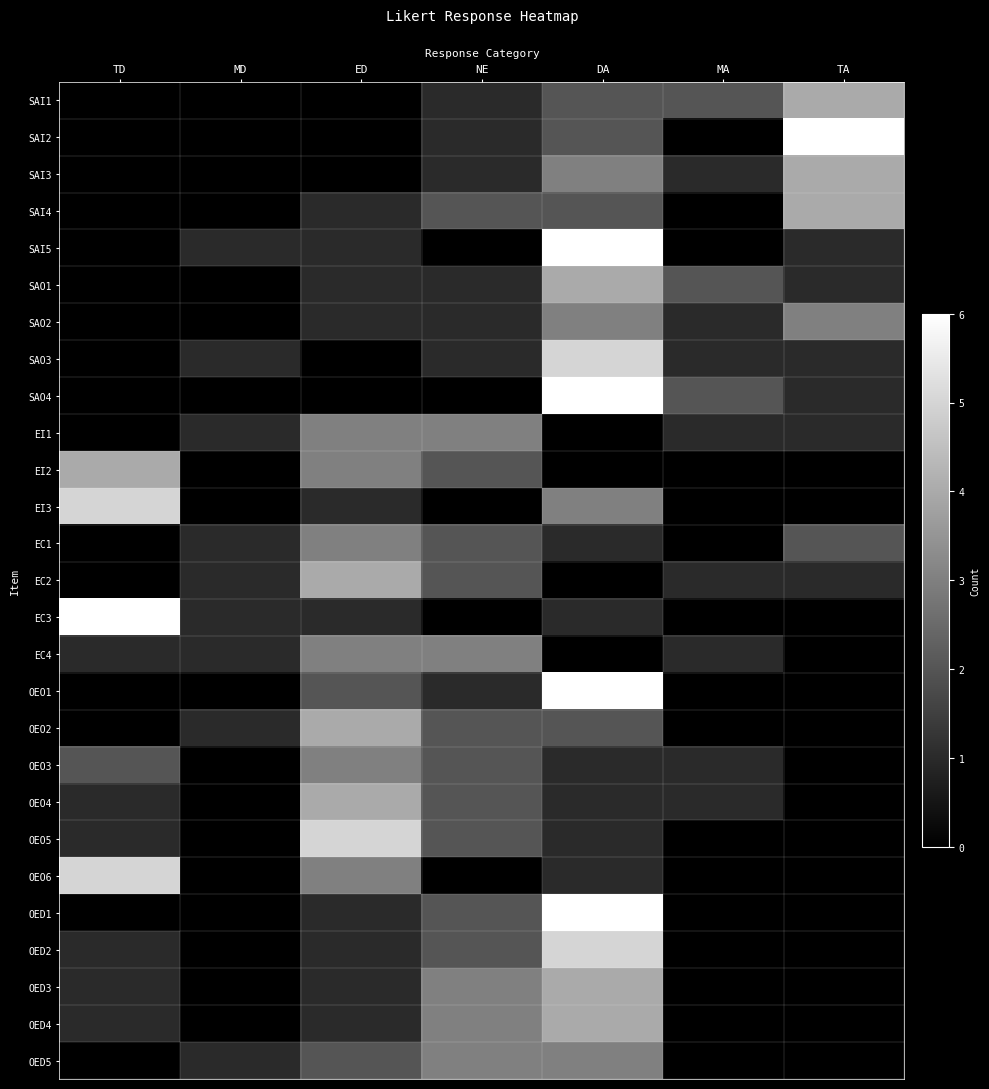

Rank the series at DA from lowest to highest value.

EI1, EI2, EC2, EC4, EC1, EC3, OEO3, OEO4, OEO5, OEO6, SAI1, SAI2, SAI4, OEO2, SAI3, SAO2, EI3, OED5, SAO1, OED3, OED4, SAO3, OED2, SAI5, SAO4, OEO1, OED1